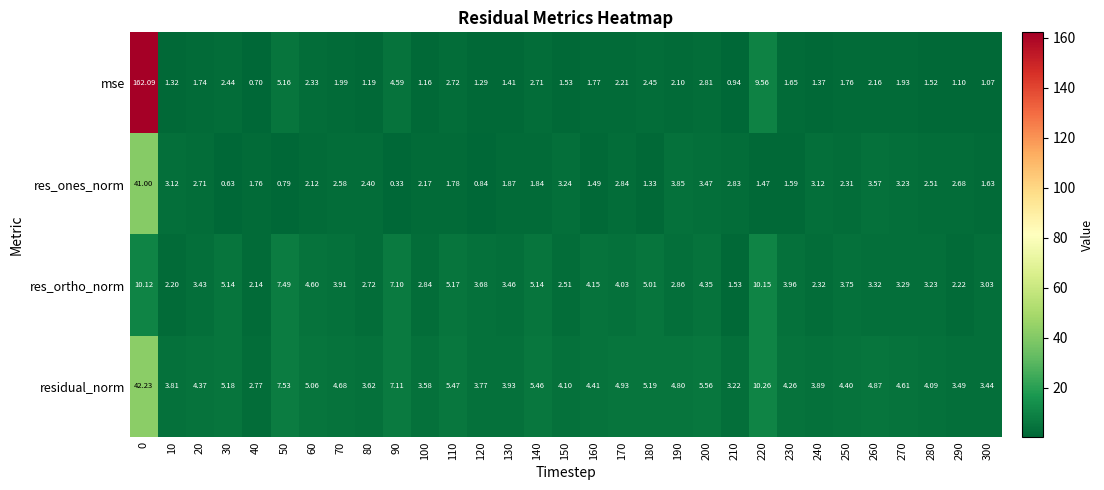

Which series has the widest spread of values?

mse